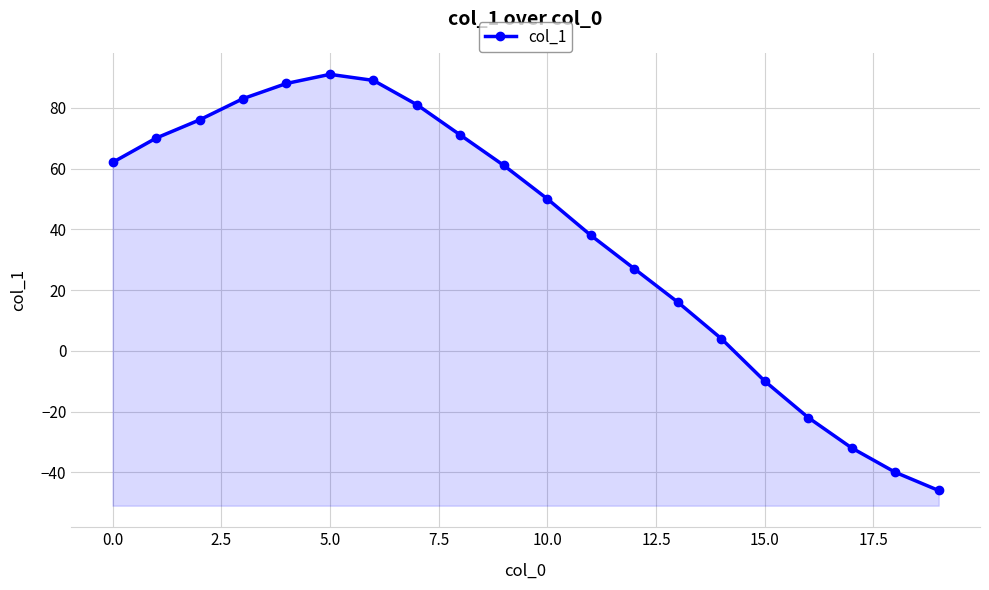

Reading left to right, transcribe all the data shown in this chart.

62	70	76	83	88	91	89	81	71	61	50	38	27	16	4	-10	-22	-32	-40	-46